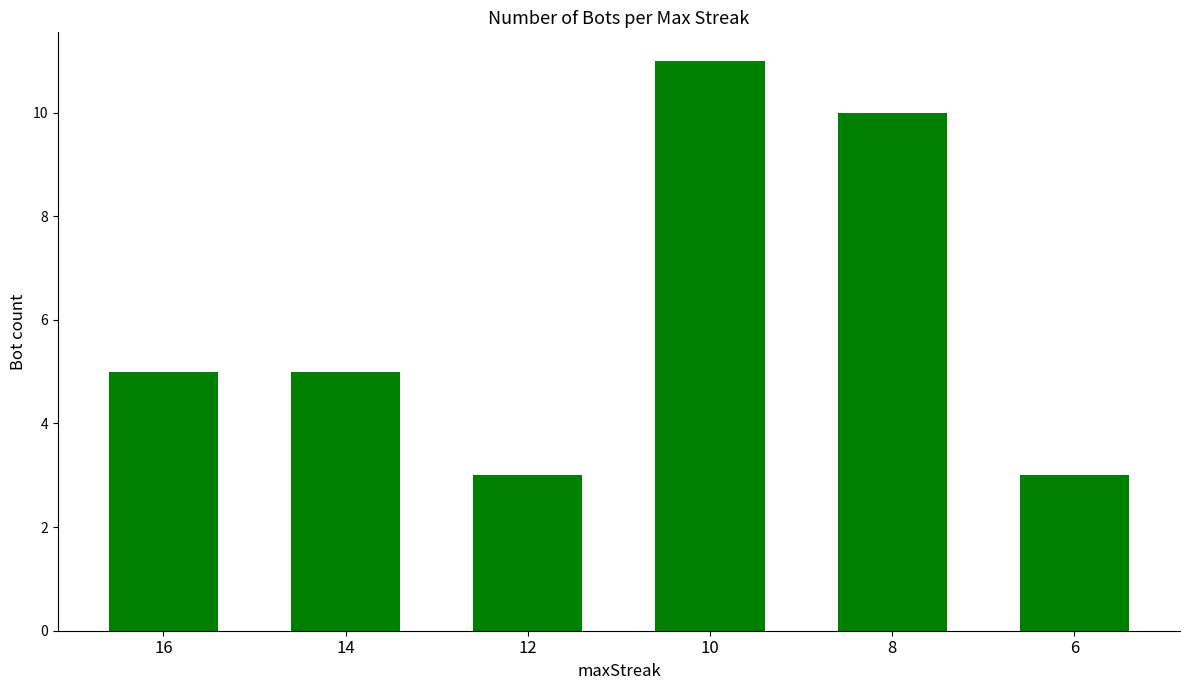

Which category has the highest value across all series?

10